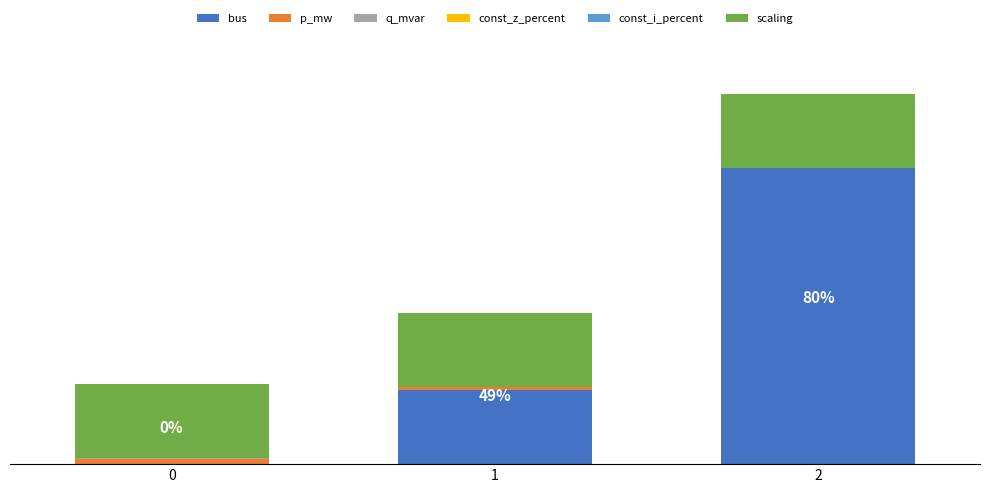

The value of q_mvar at 2 is 0.0. True or false?

True